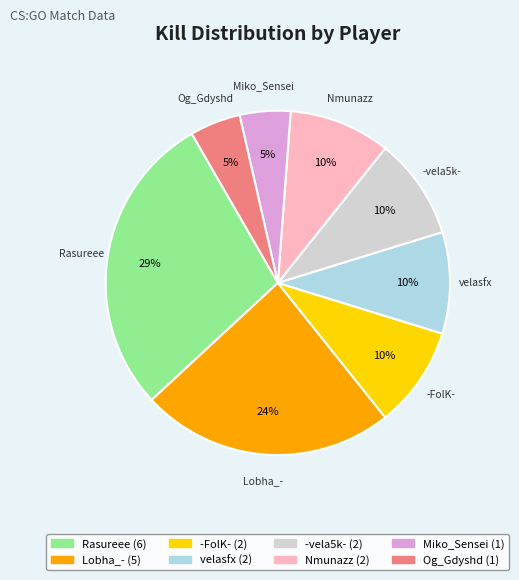

To the nearest percent, what portion does Og_Gdyshd represent?

5%